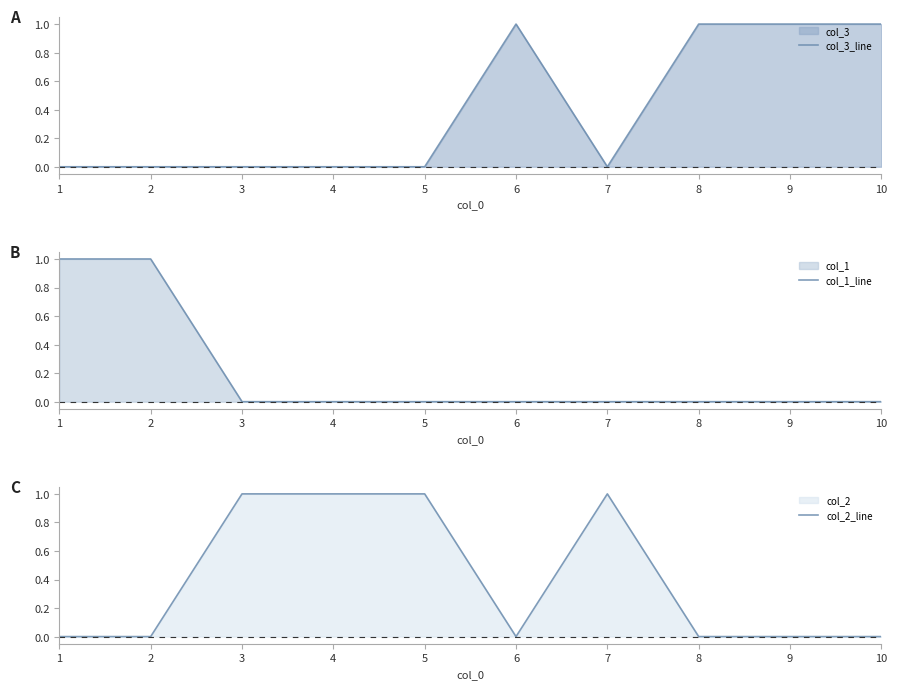

In col_2_line, how many points are higher than both neighbors (excluding endpoints)?

1